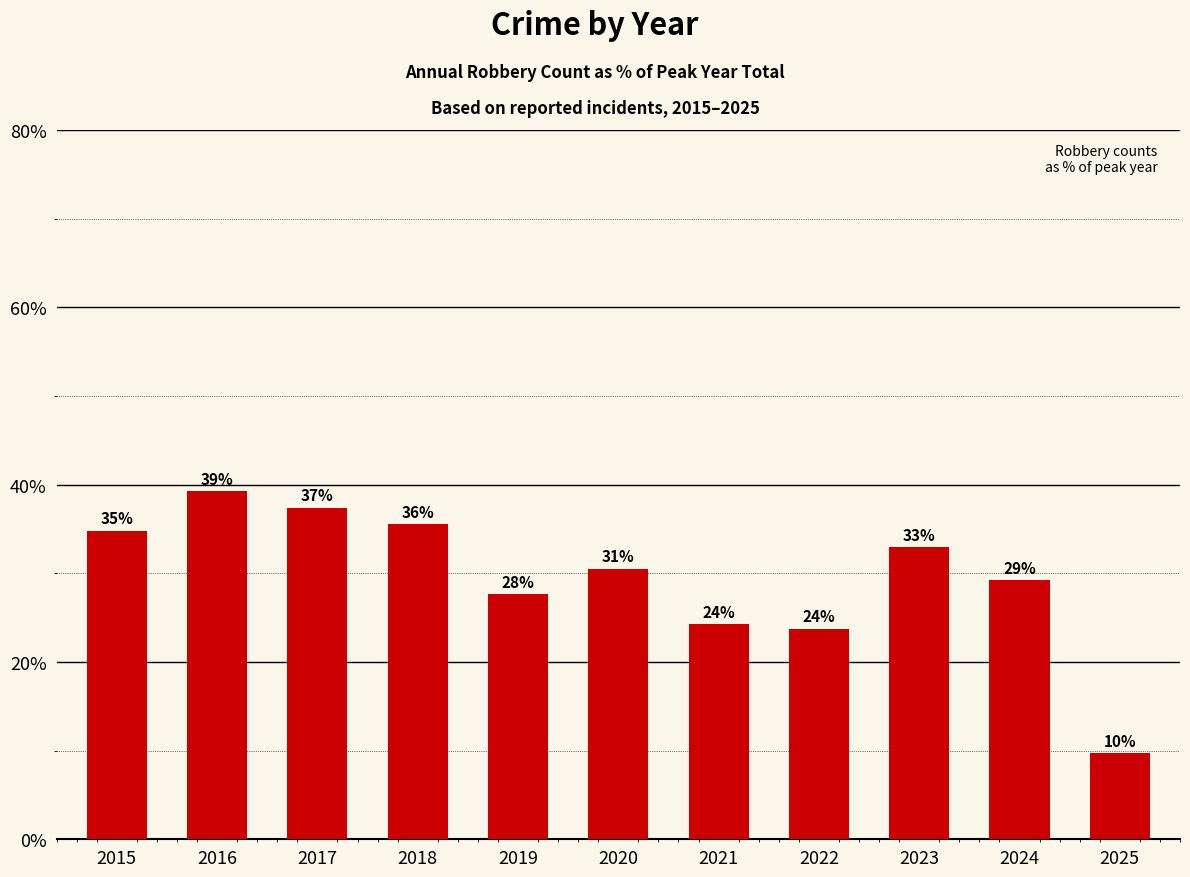

Between 2023 and 2018, which is larger?

2018